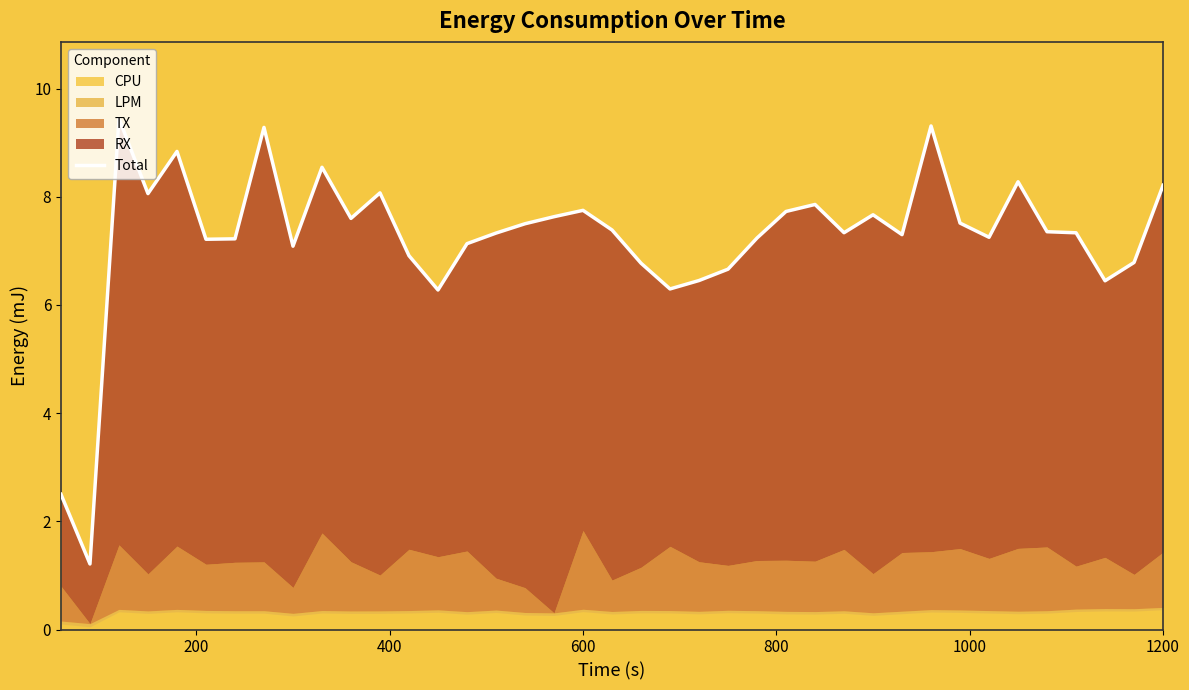

How many points are higher than both their immediate neighbors (excluding endpoints)?

10